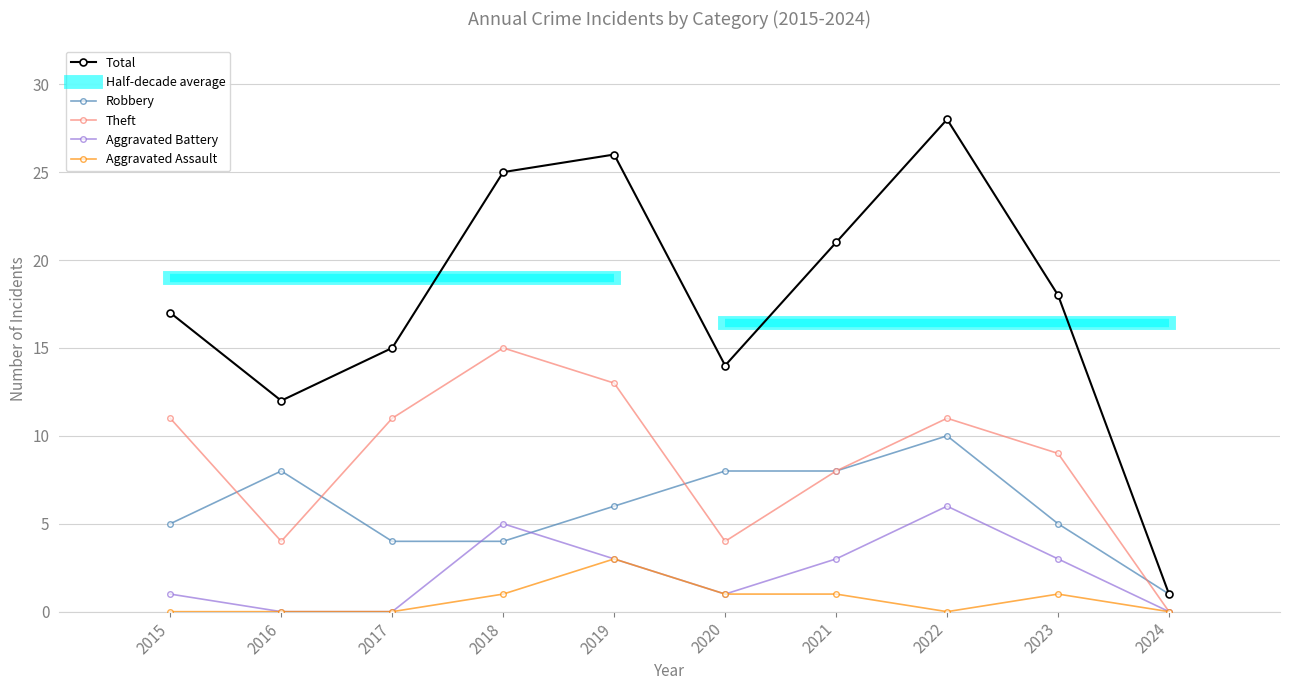

Rank the series by their maximum value, from highest to lowest.

Total, Theft, Robbery, Aggravated Battery, Aggravated Assault